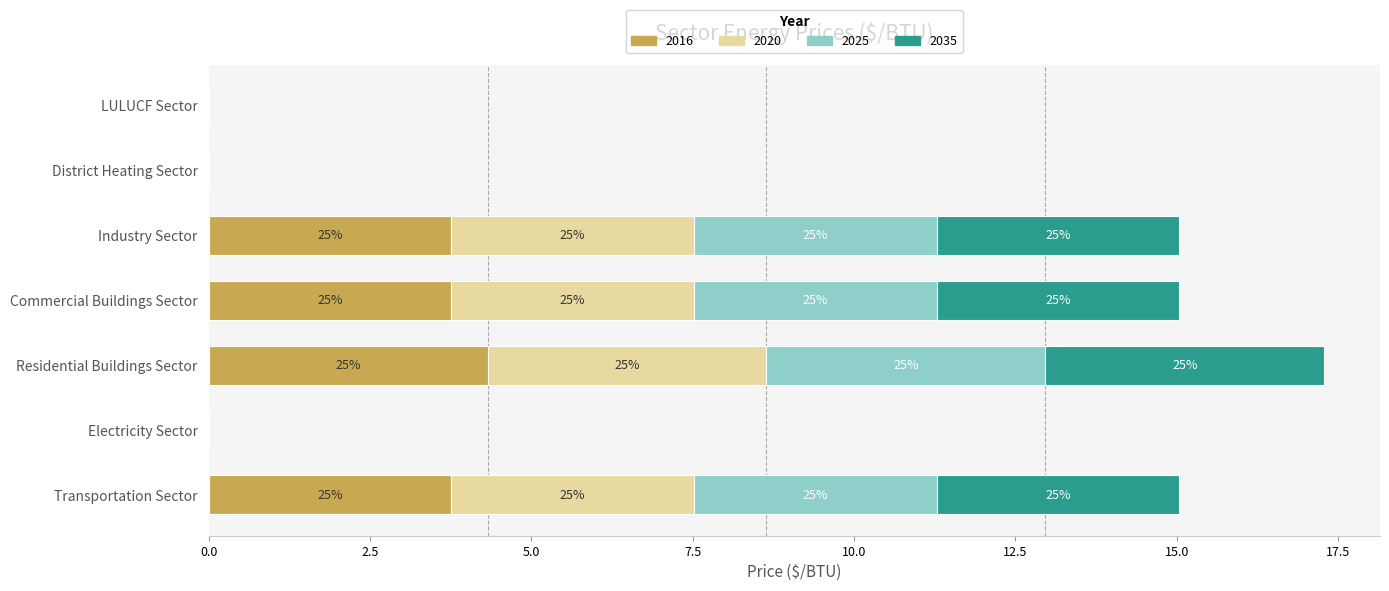

What are all the series names shown in the legend?

2016, 2020, 2025, 2035